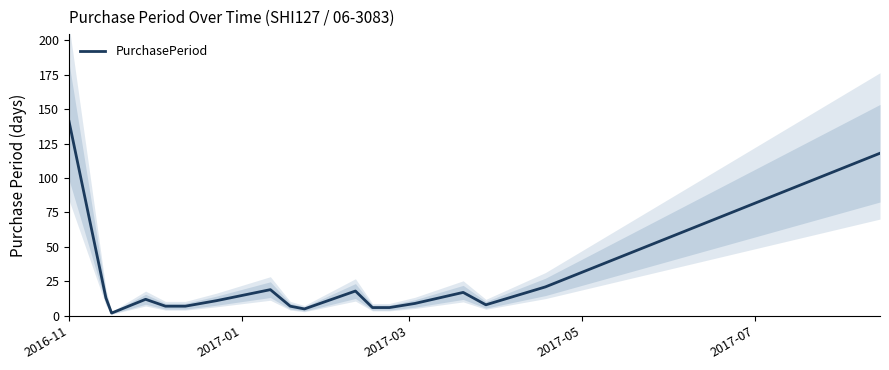

How many interior local valleys (lower than both neighbors) does the data have?

3